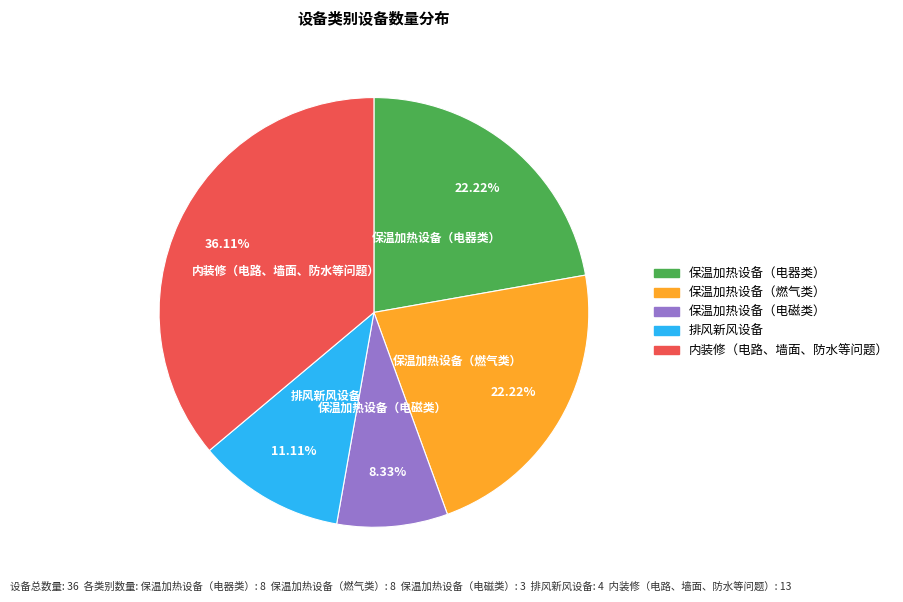

Combined, do 排风新风设备 and 保温加热设备（电磁类） account for over 50%?

No